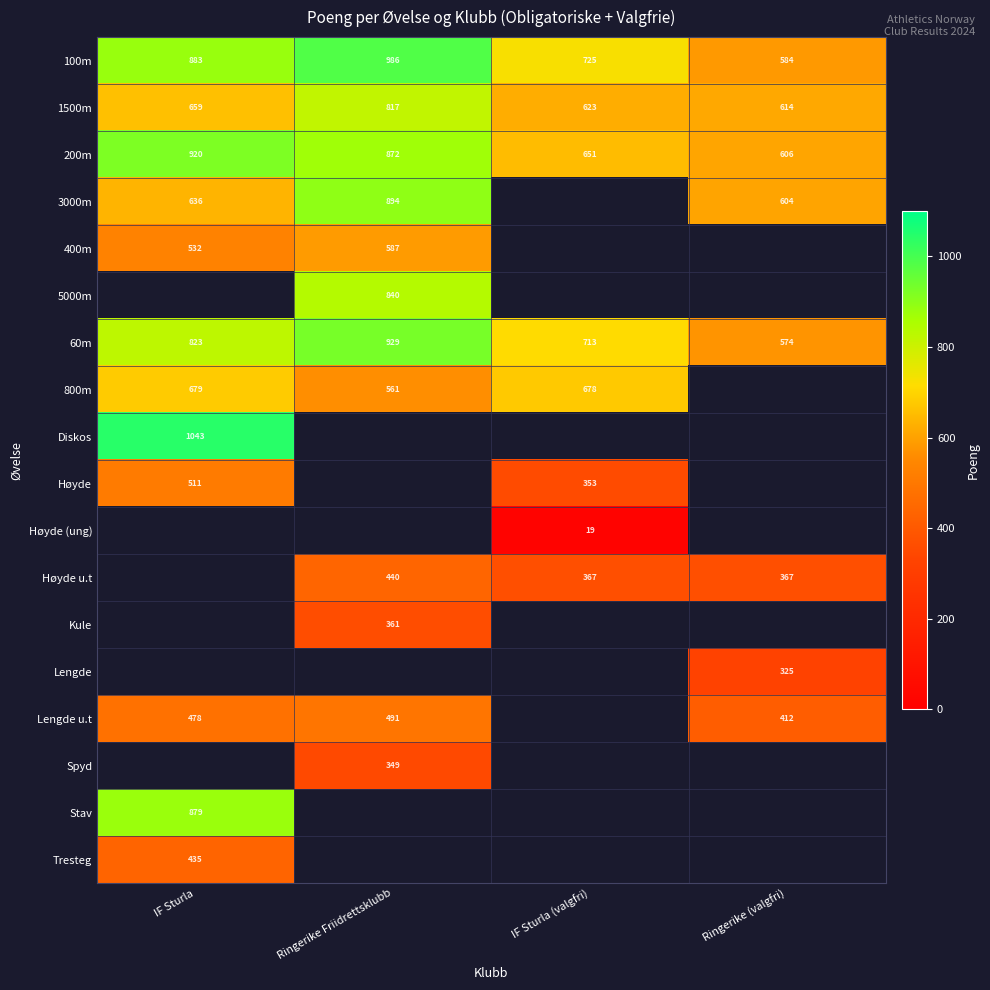

Is it true that Høyde u.t equals 367 at IF Sturla (valgfri)?

True